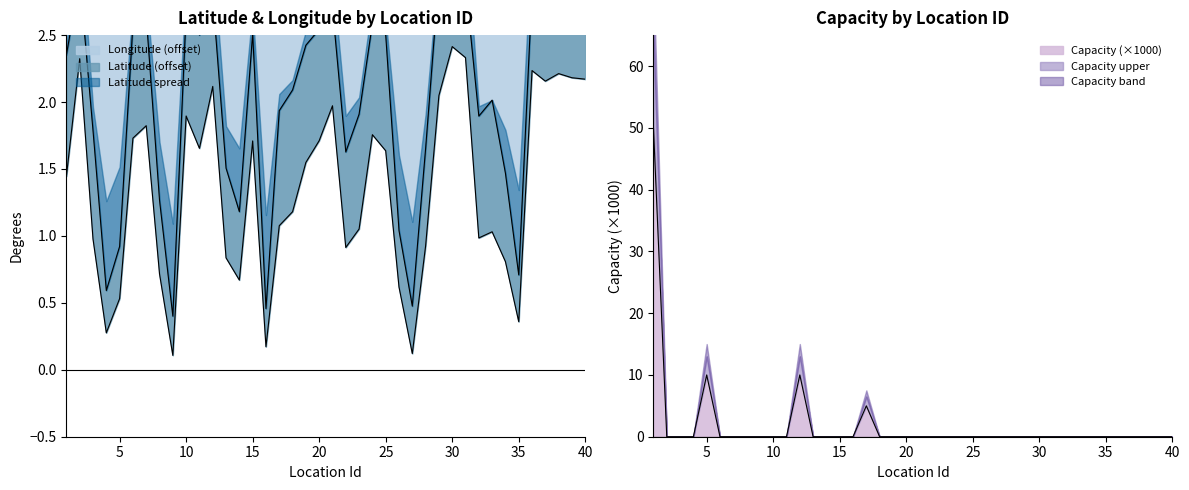

What is the difference between the second highest and minimum values in the Capacity series?

10.0